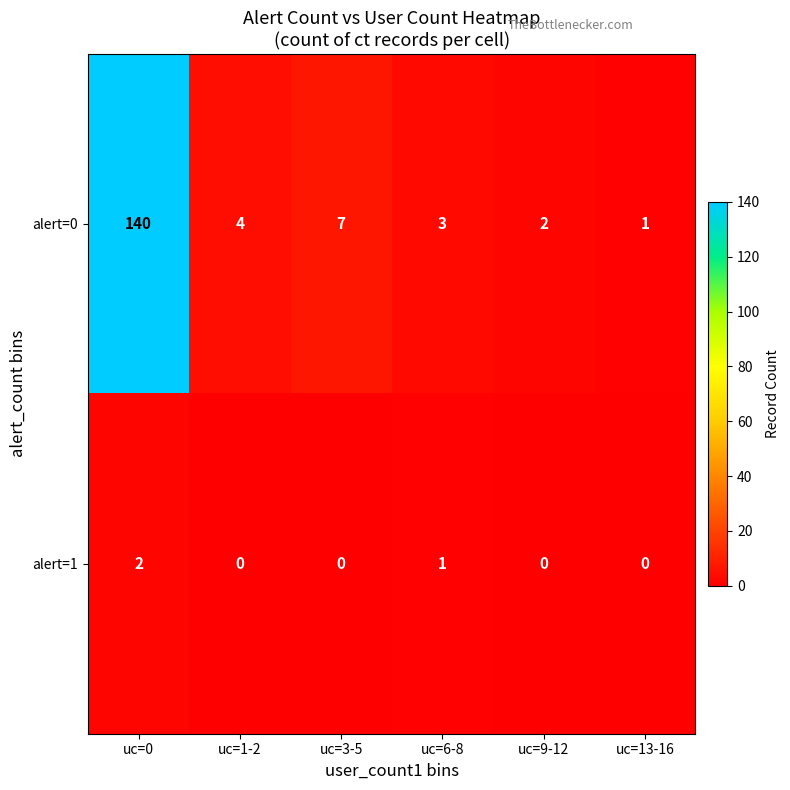

At which label is alert=1 closest to 1?

uc=6-8